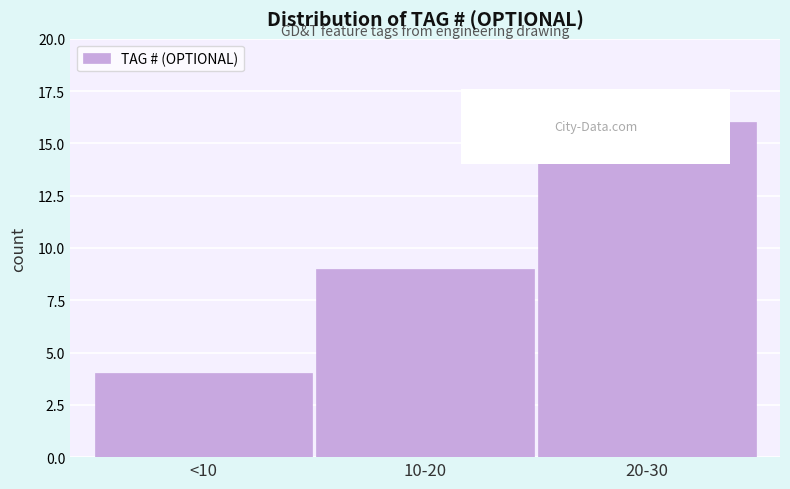

Reading right to left, transcribe all the data shown in this chart.

20-30=16	10-20=9	<10=4